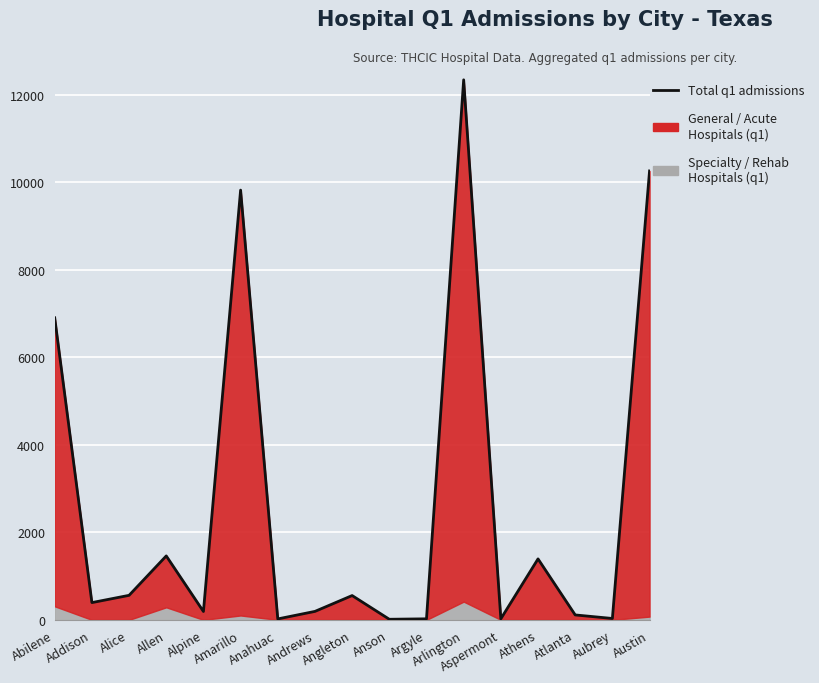

Which has a higher value, Abilene or Alice?

Abilene